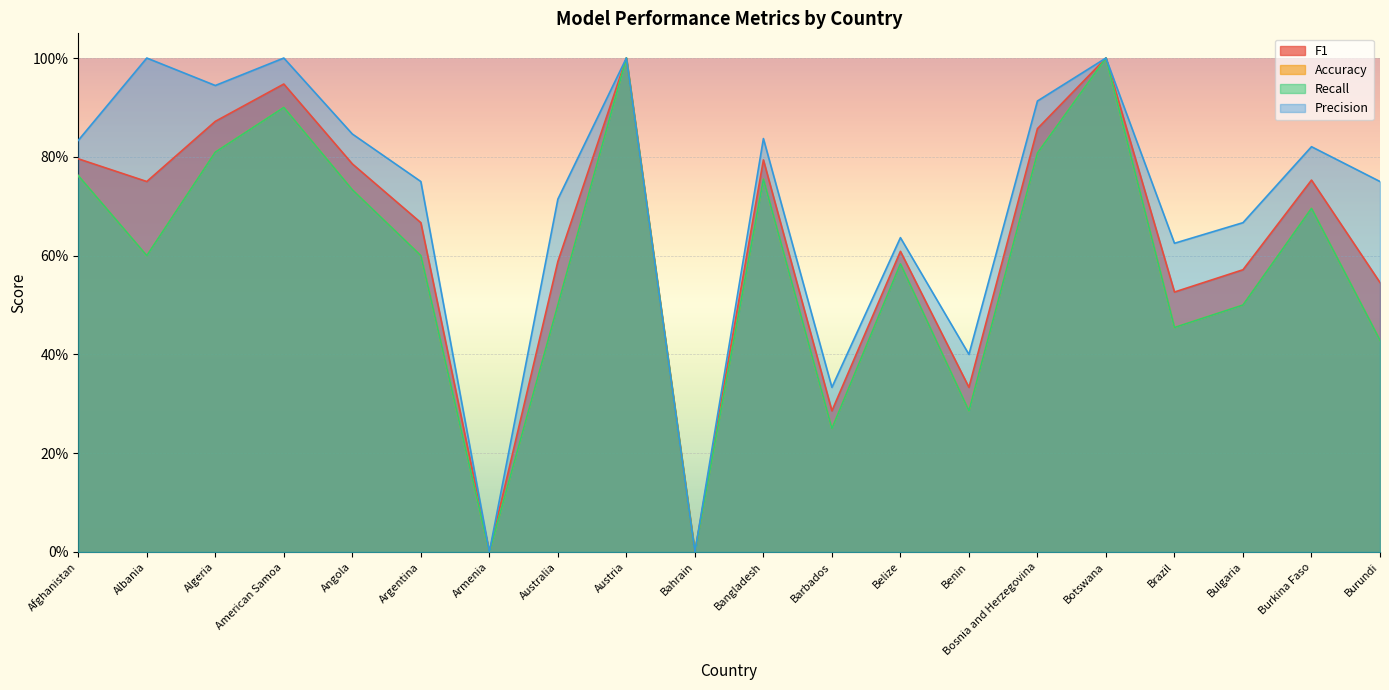

Is it true that Recall equals 0.5 at Armenia?

False